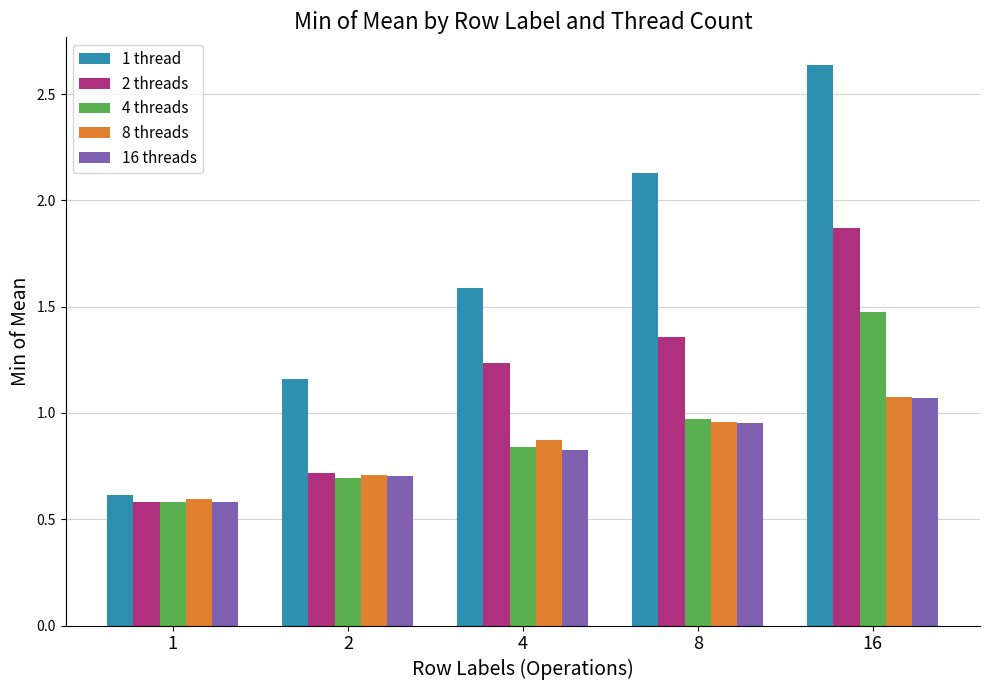

Which series changed the most between 2 and 4?

2 threads